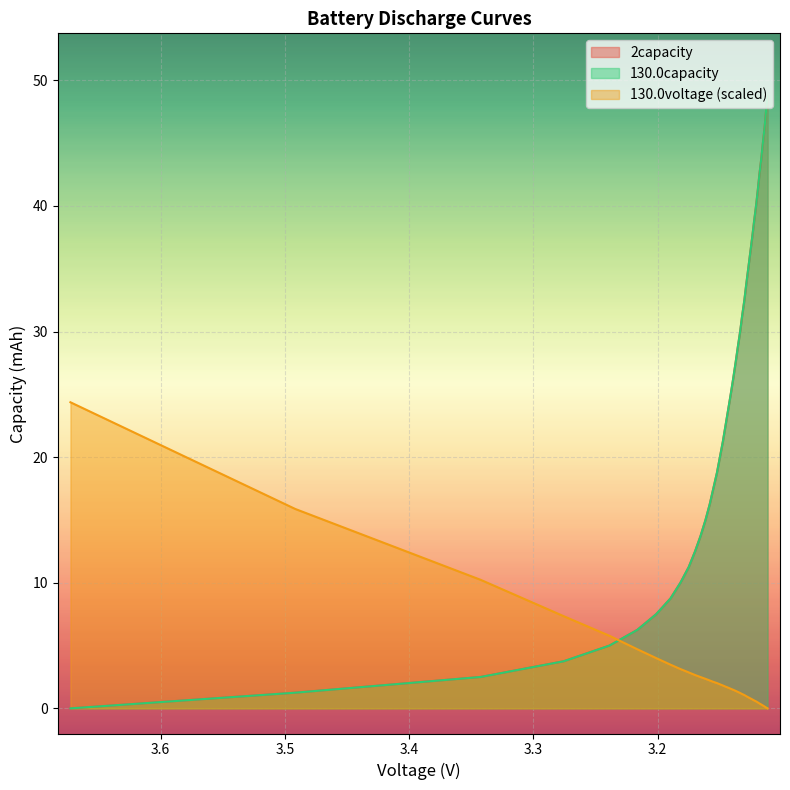

True or false: 2capacity has more than 0 interior local peaks.

False